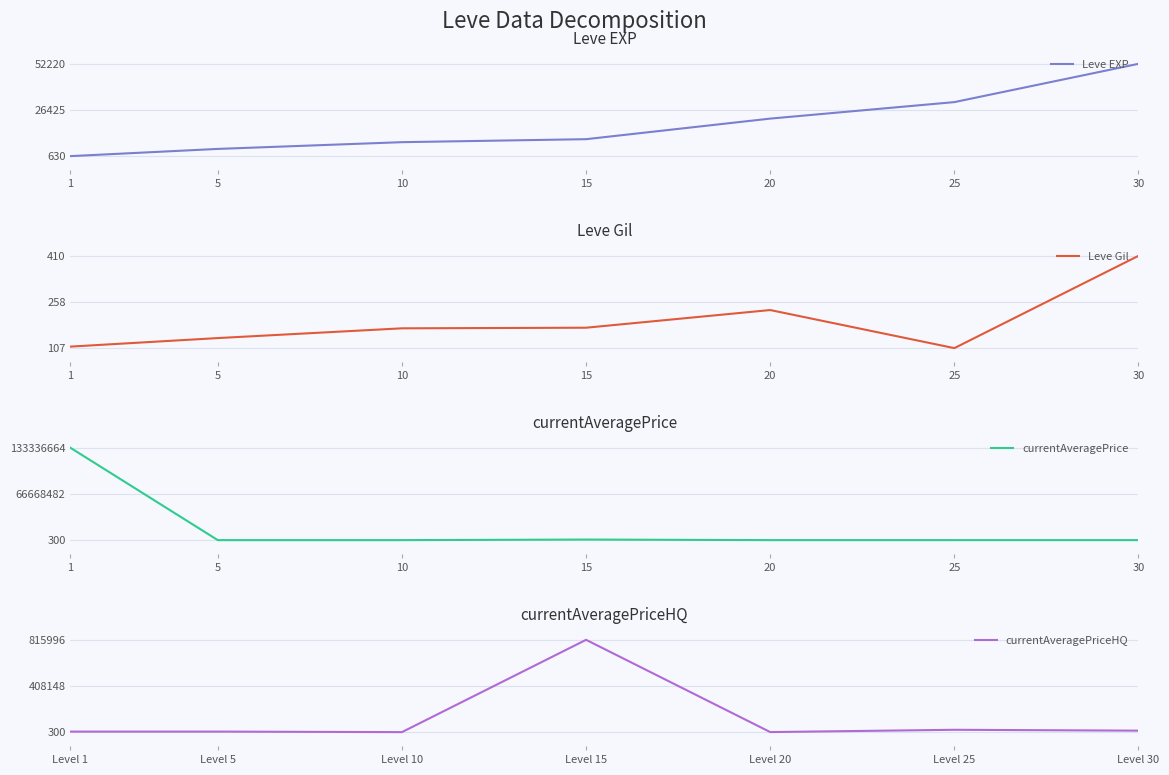

What is the value of the currentAveragePrice point at the 7th from the left?

13300.0